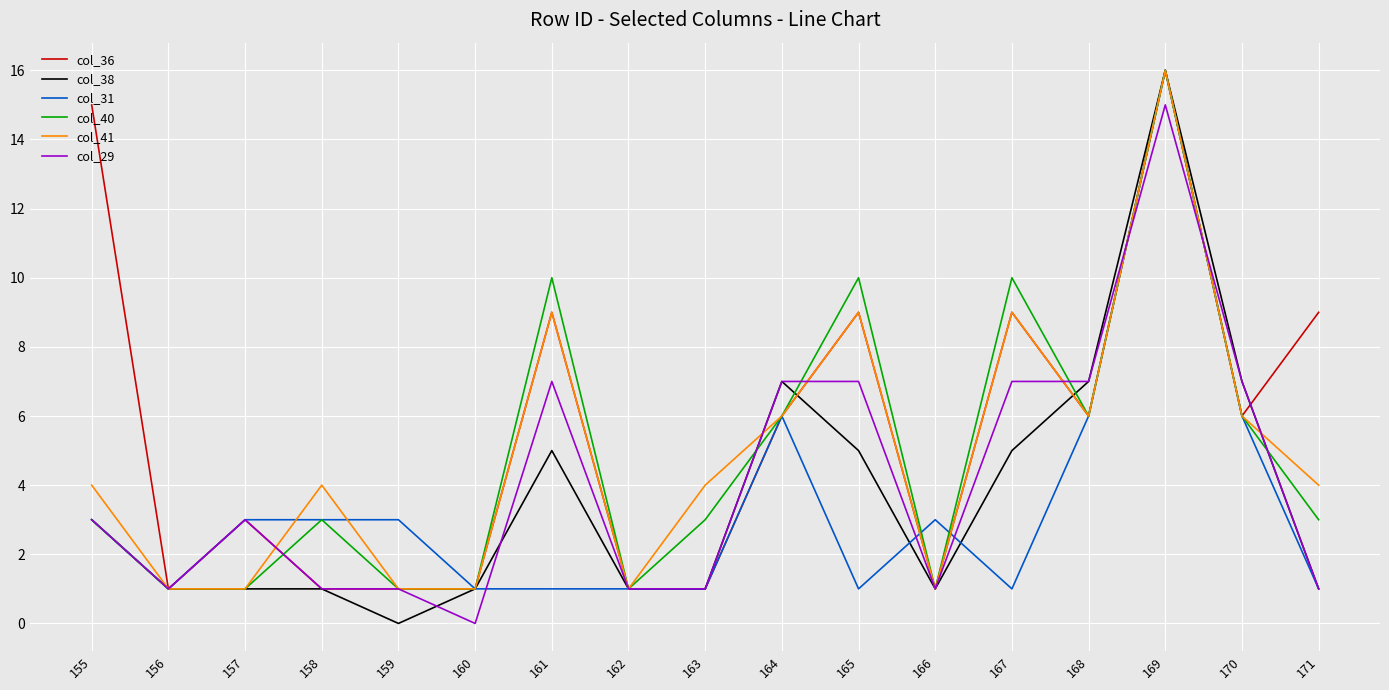

Is it true that col_31 equals 3 at 159?

True